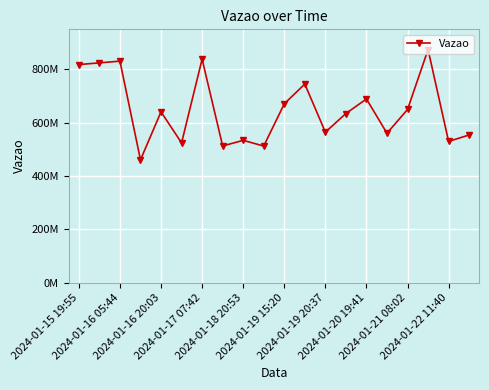

What is the value of the 10th point from the left?

512335309